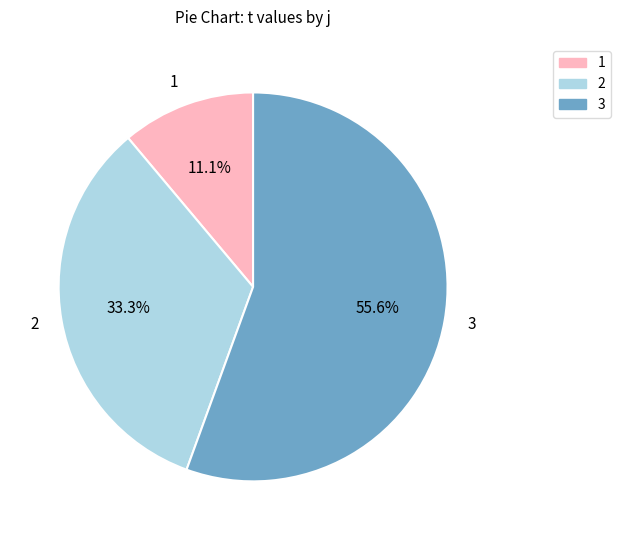

To the nearest percent, what percentage of the pie is 2?

33%